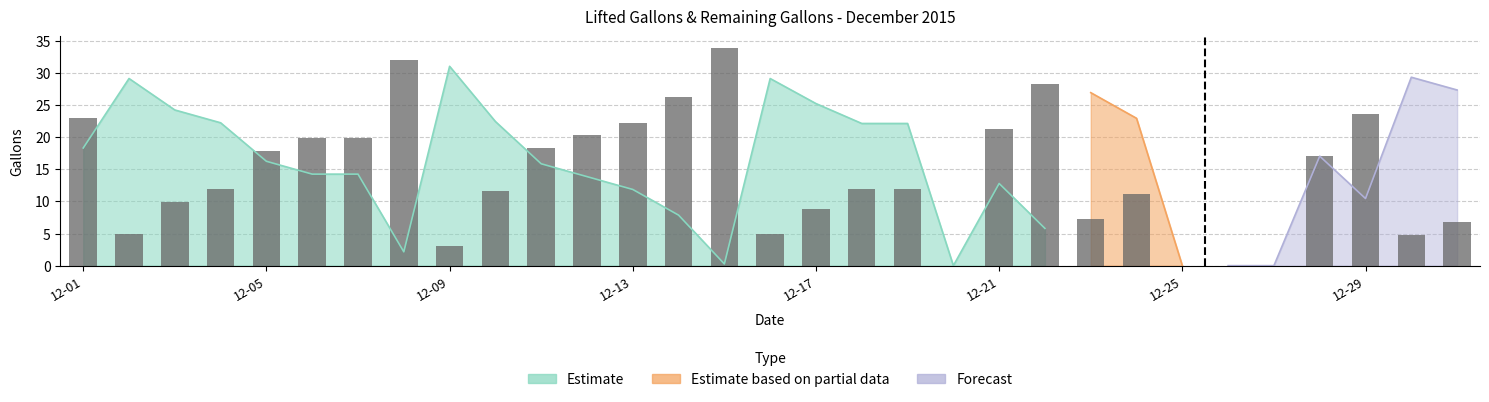

What is the difference between the values at 9 and 29?

6.9